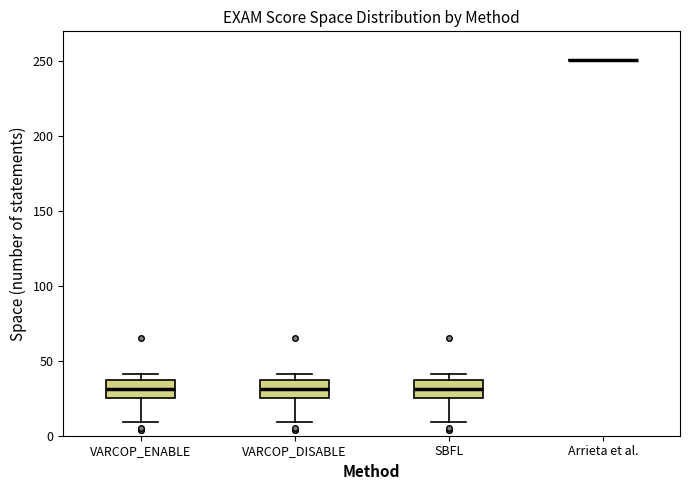

Reading left to right, transcribe this box plot: for each box, give where its median line is, the range the box spans, and where its two whiskers end, as read against the y-axis. The values are not printed on the chart, so give them approximately, as read against the axis.

VARCOP_ENABLE: median 30, box 25 to 35, whiskers 10 to 40
VARCOP_DISABLE: median 30, box 25 to 35, whiskers 10 to 40
SBFL: median 30, box 25 to 35, whiskers 10 to 40
Arrieta et al.: box collapsed to a line at 250, whiskers 250 to 250